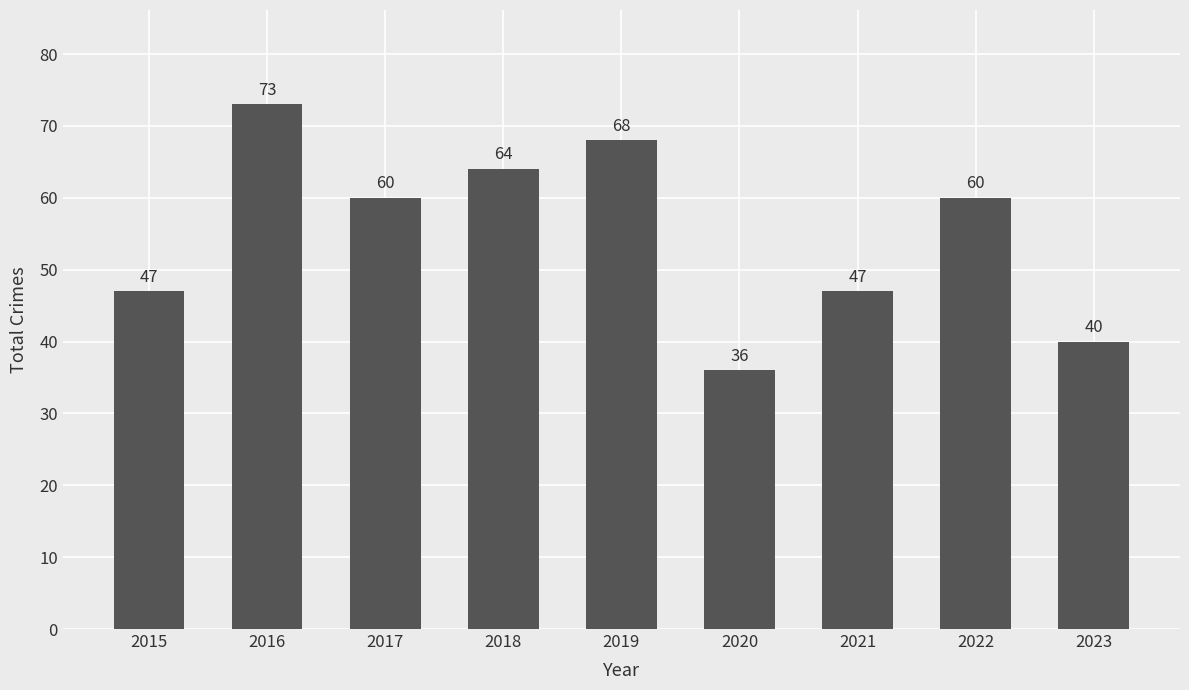

Which has a higher value, 2016 or 2019?

2016